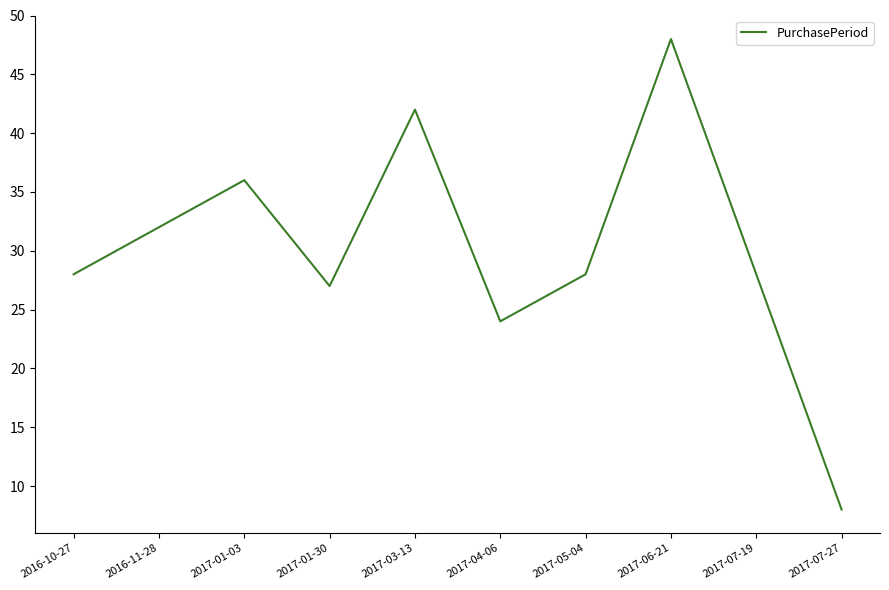

The chart shows a value of 42 at 2017-03-13. True or false?

True